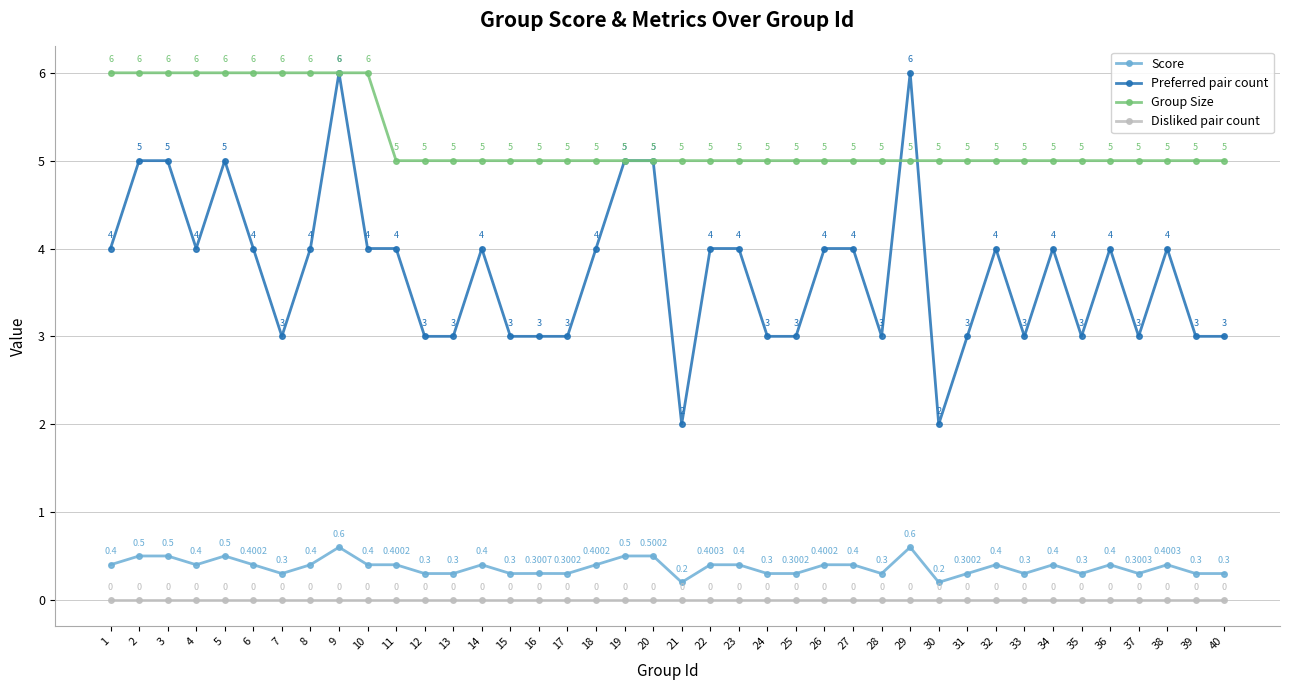

True or false: Preferred pair count and Score cross at least once.

False